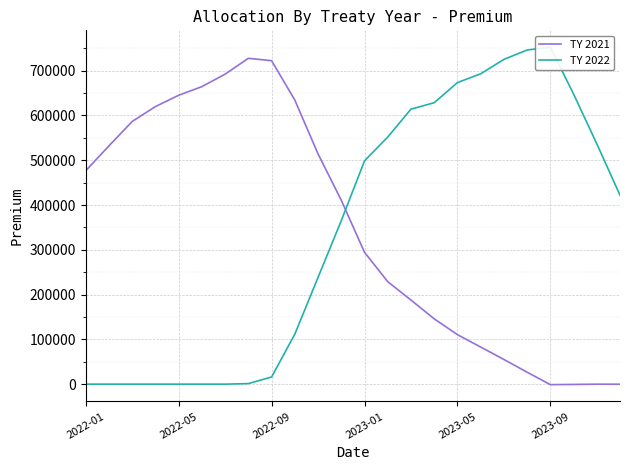

What is the difference between the second highest and minimum values in the TY 2022 series?

746286.1